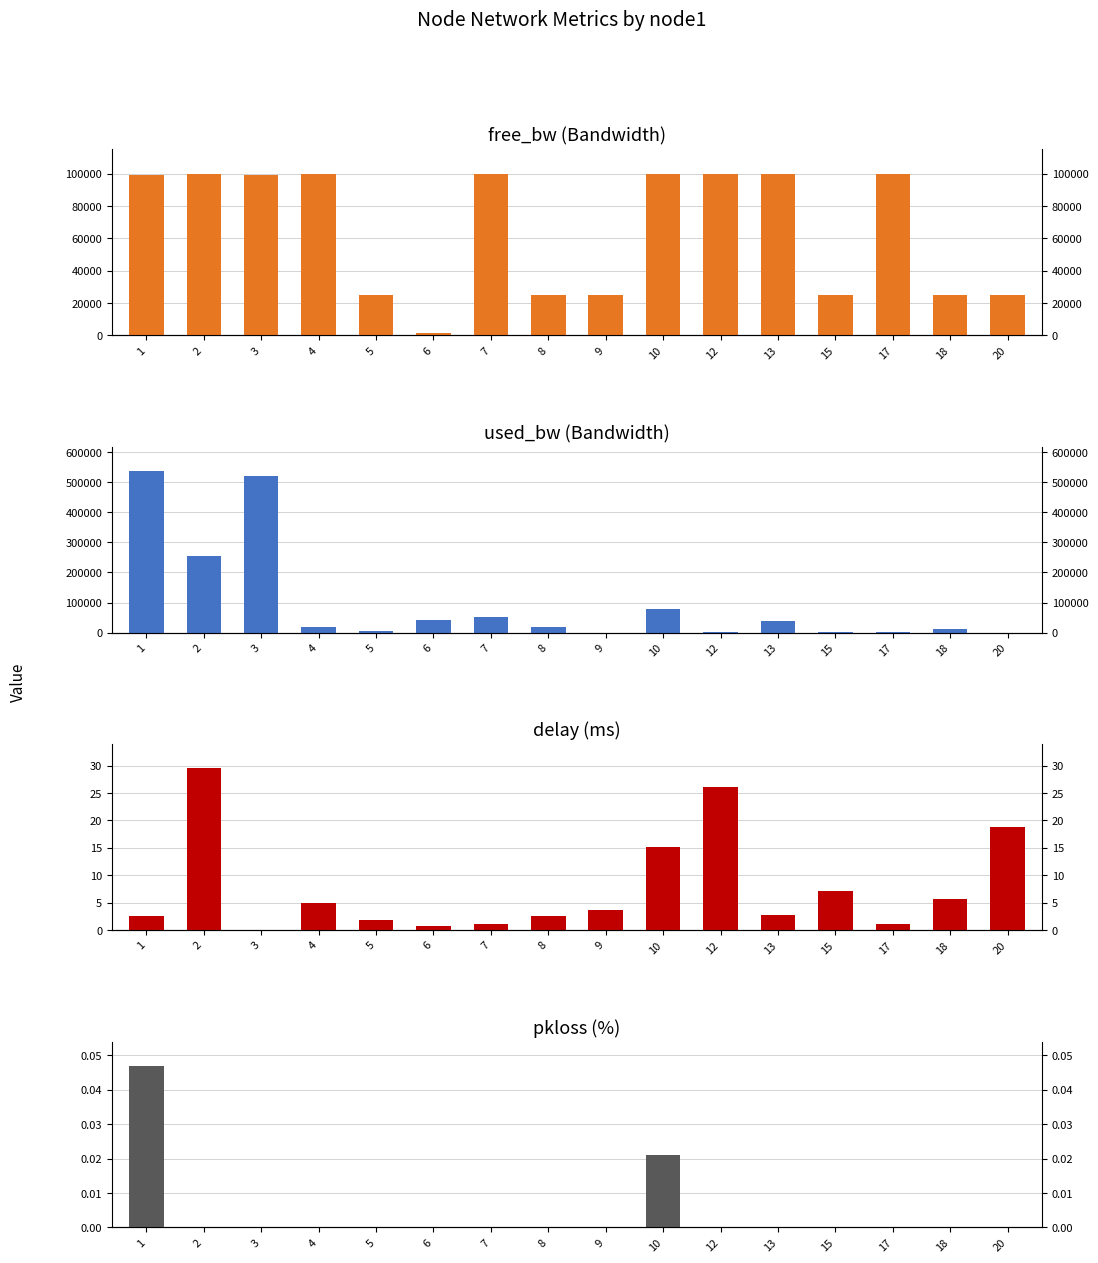

What is the difference between the highest and lowest values at 20?

24999.8